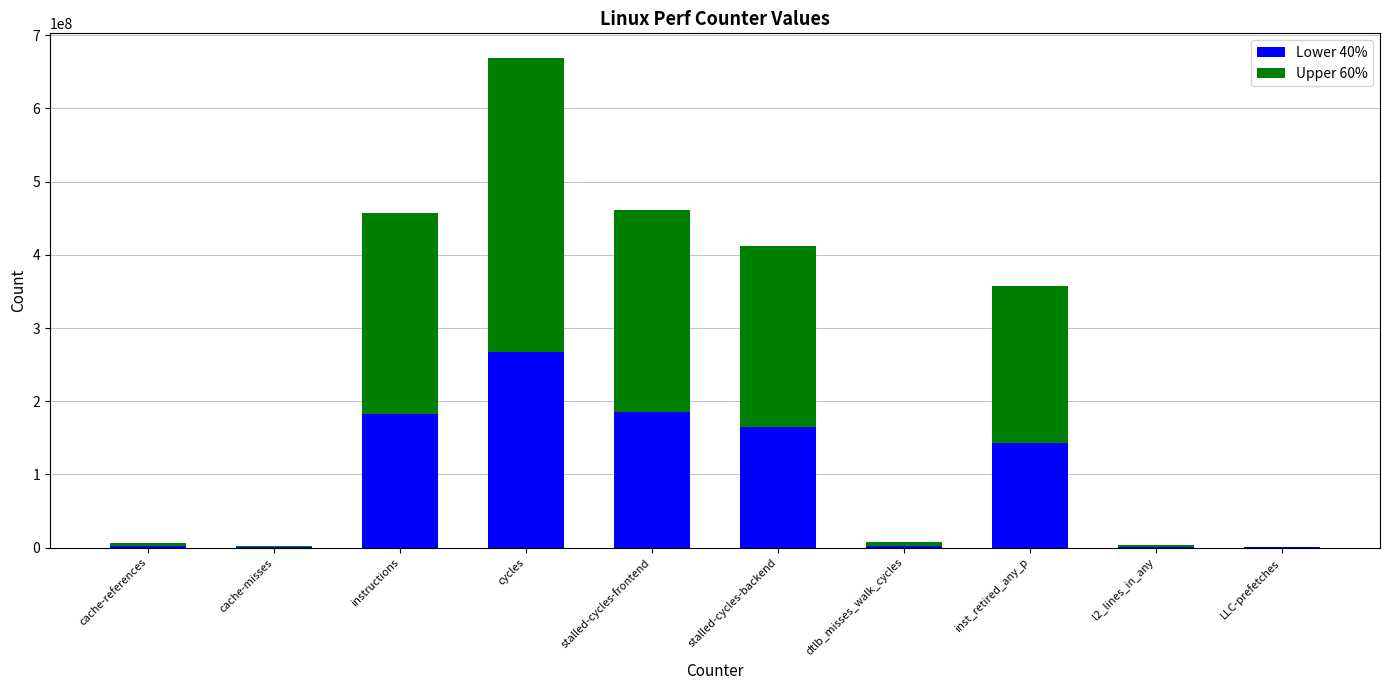

What are all the series names shown in the legend?

Lower 40%, Upper 60%